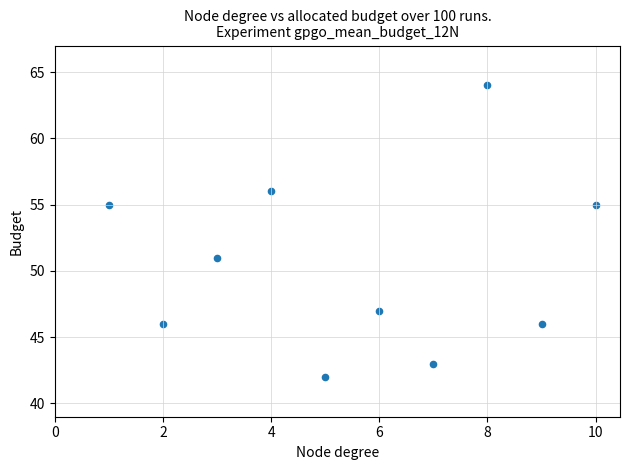

What is the range of X values (max minus min)?

9